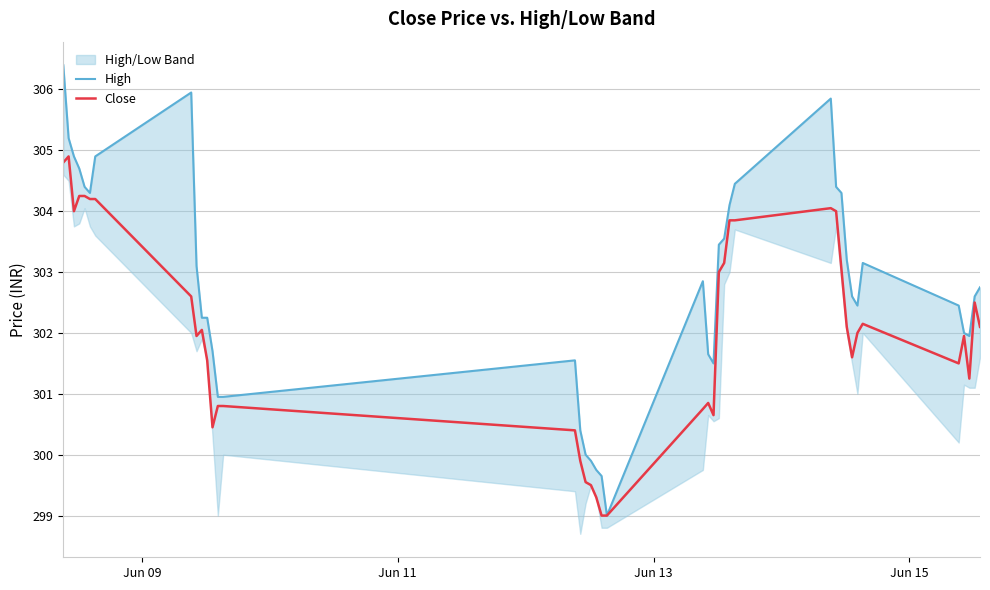

At how many categories does at least one series exceed 305?

4